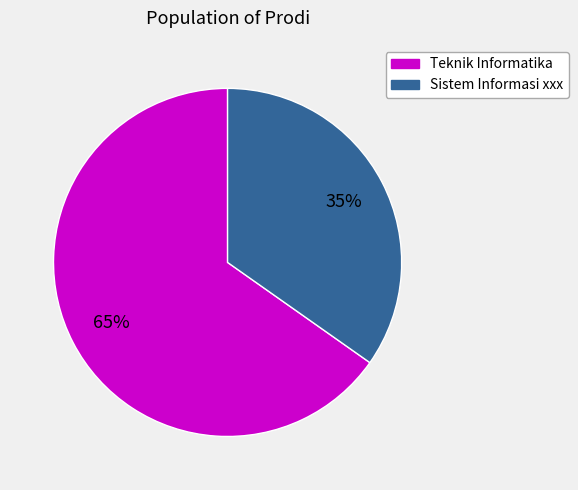

What percentage is the Teknik Informatika slice, to the nearest percent?

65%